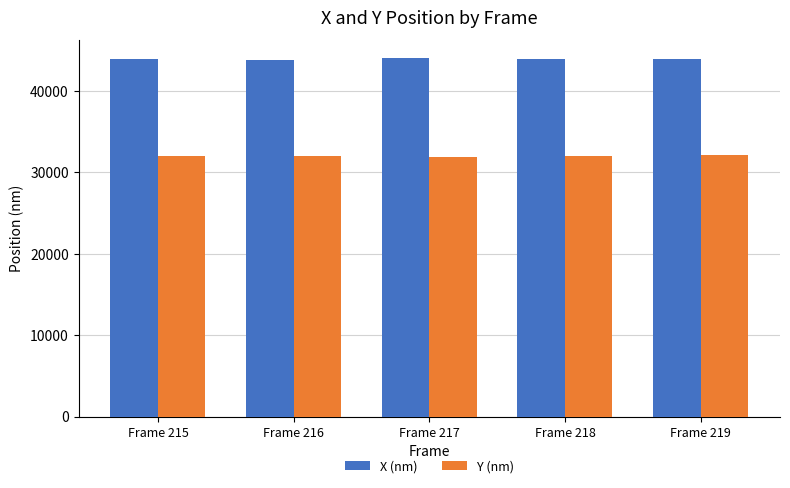

What is the sum of the Y (nm) values at Frame 215 and Frame 217?

63738.0